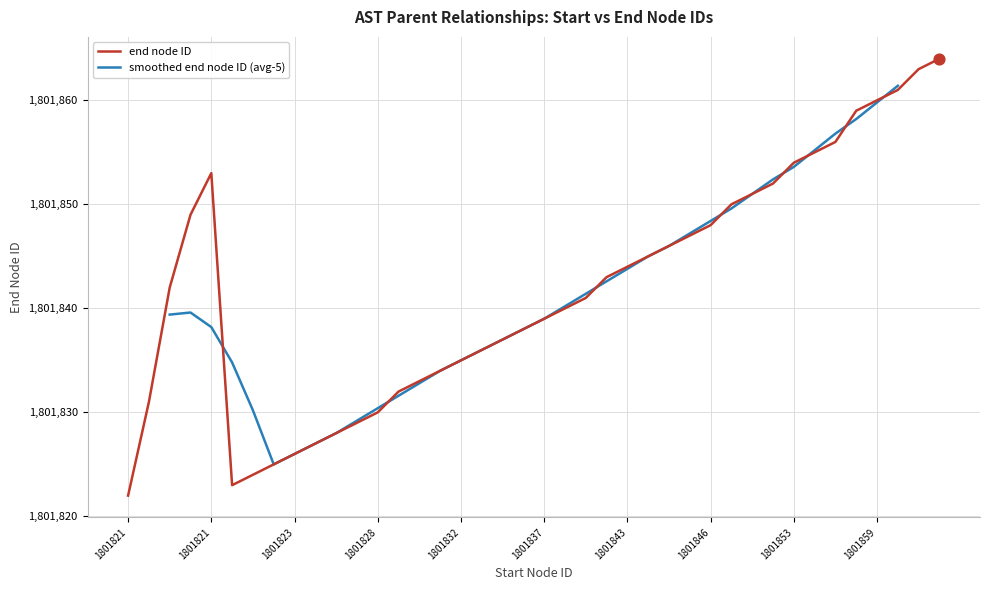

What is the change in value from 1801826 to 1801828?

+2